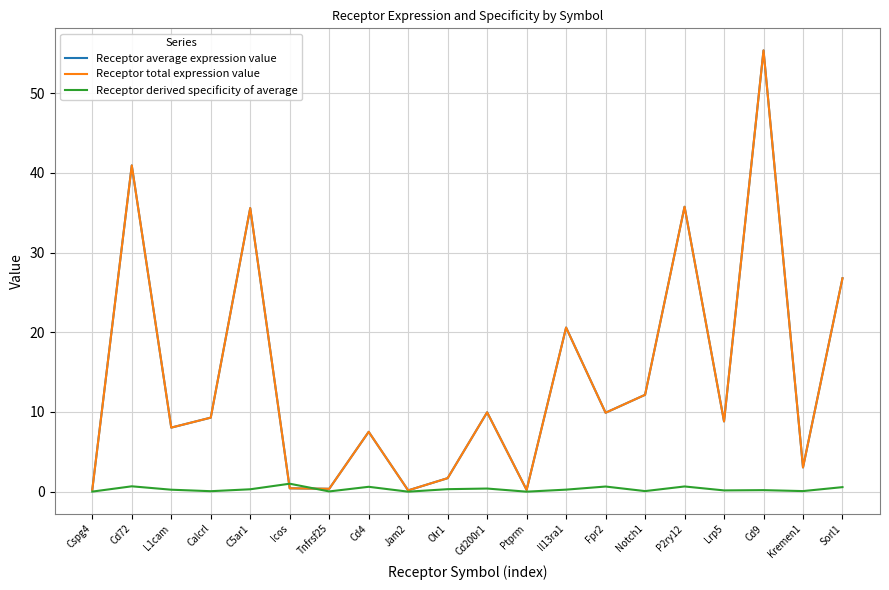

Does the chart display data point markers on the line(s)?

No